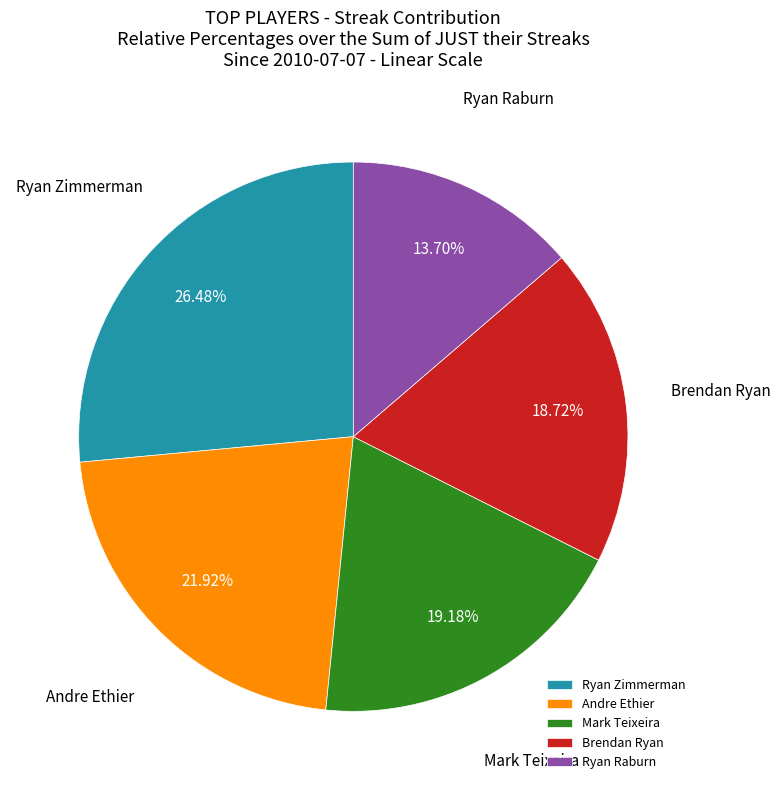

Which category has the smallest portion of the pie?

Ryan Raburn